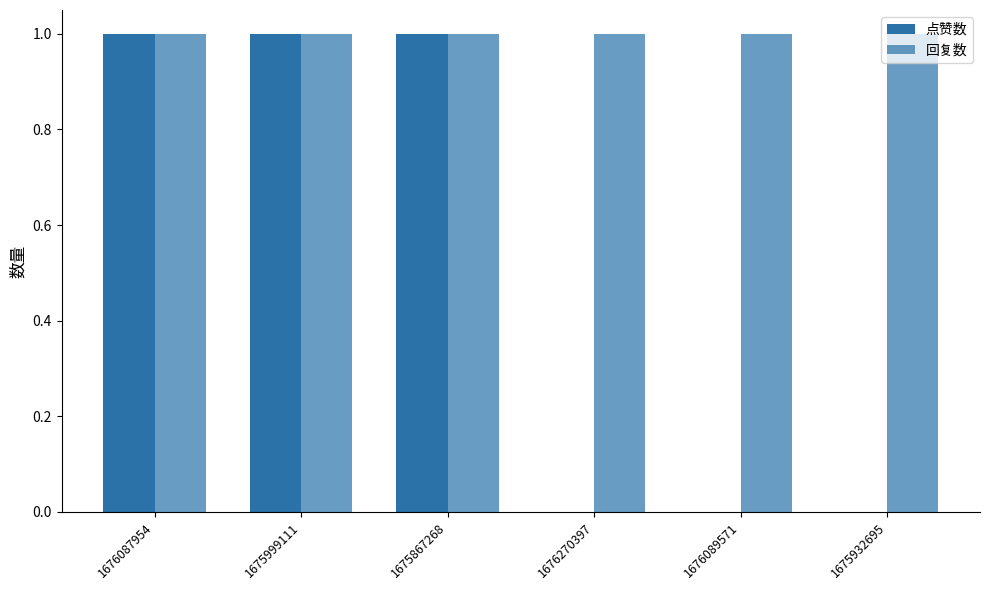

At how many categories does at least one series exceed 0?

6